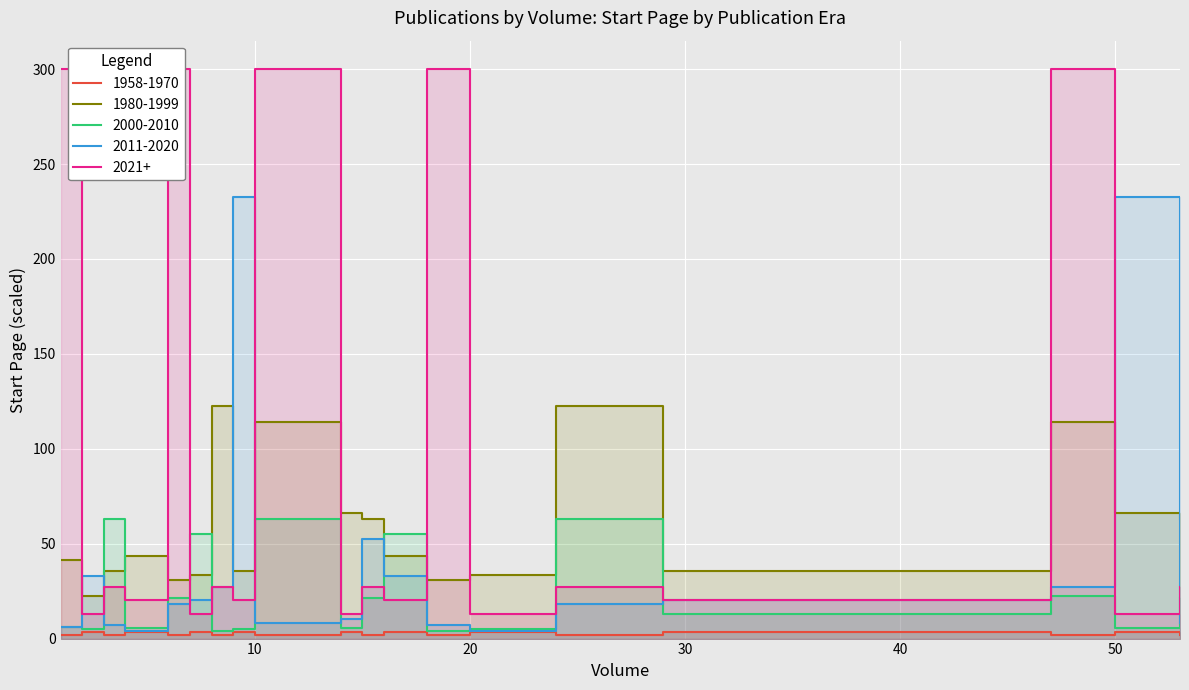

What is the sum of all 2021+ values?

1783.8